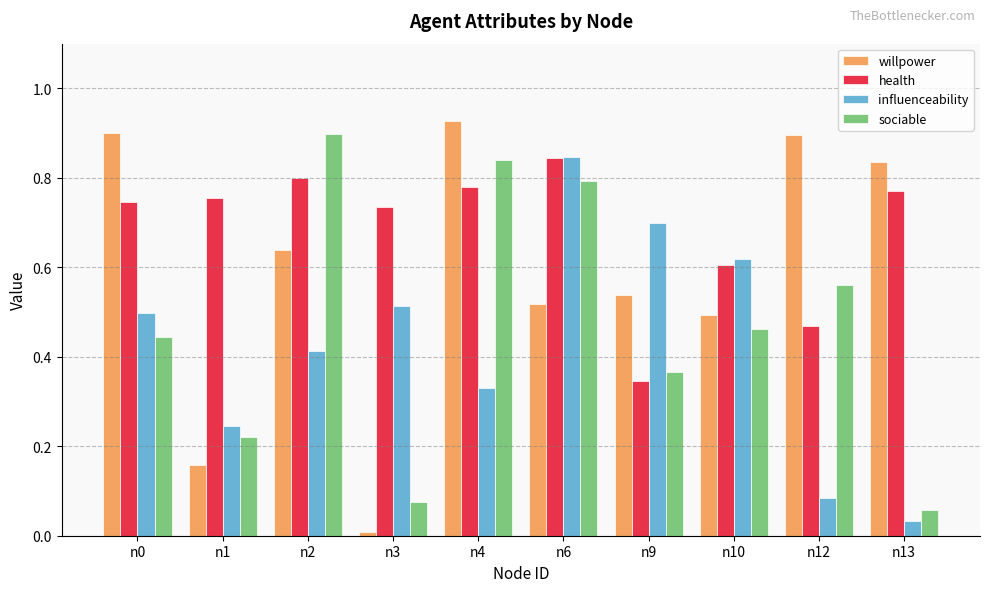

At which label does sociable reach its peak?

n2